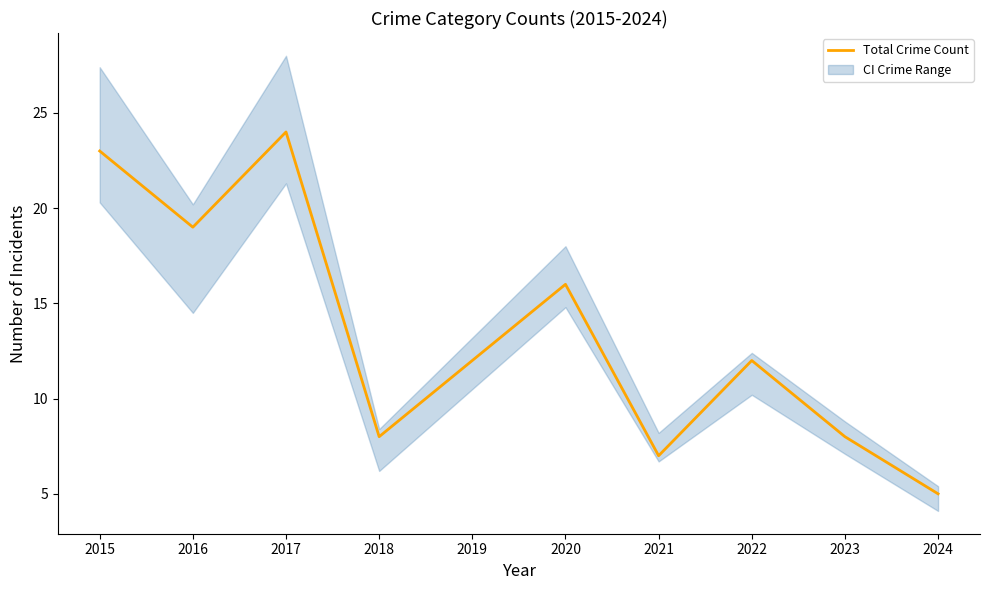

Where is the first local minimum?

2016